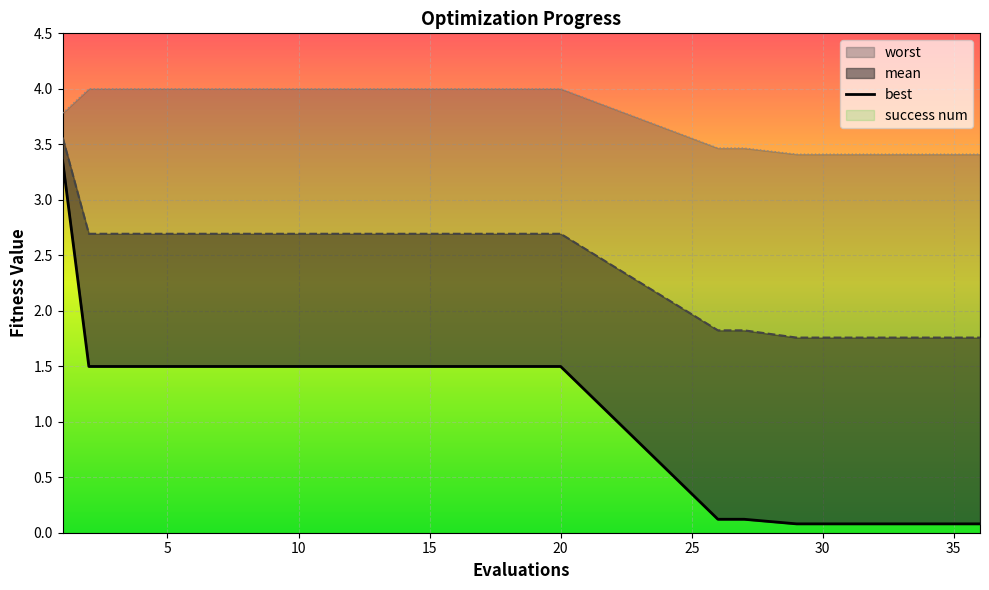

The value at 10 is 0.7. True or false?

False